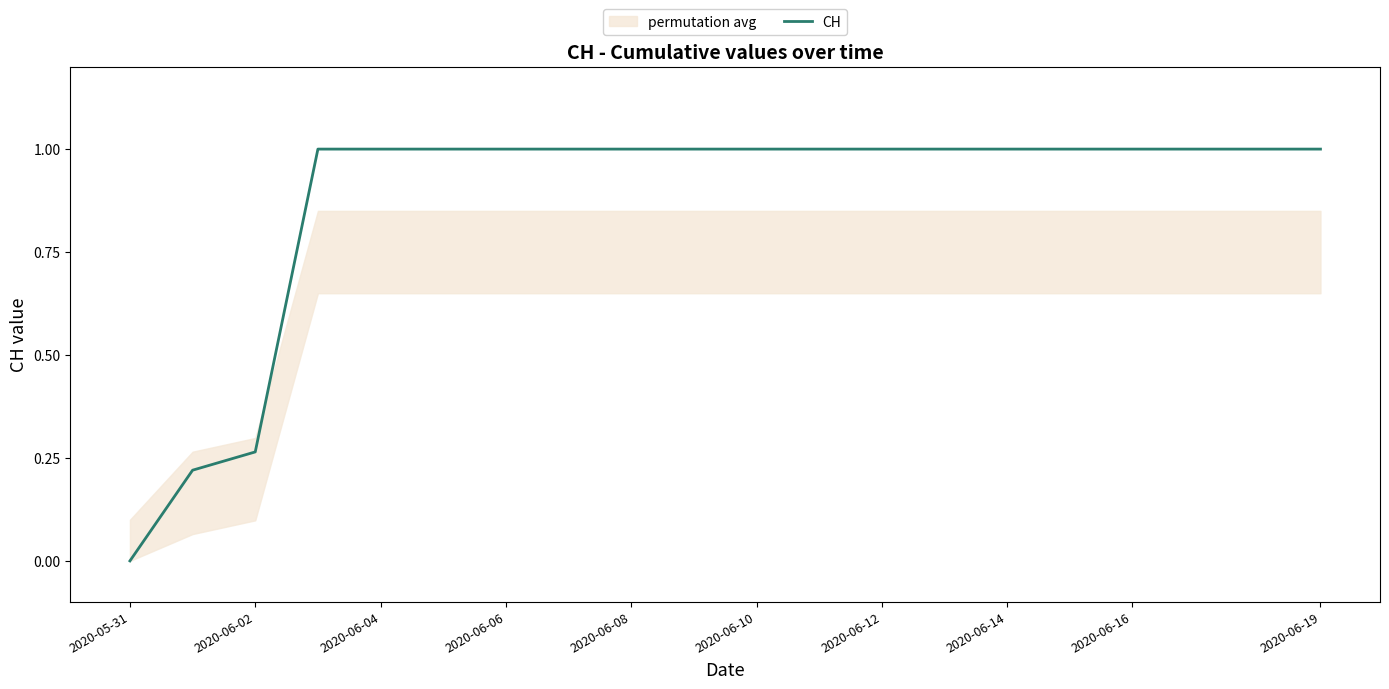

True or false: CH has a value of 1.0 at 2020-06-14.

True